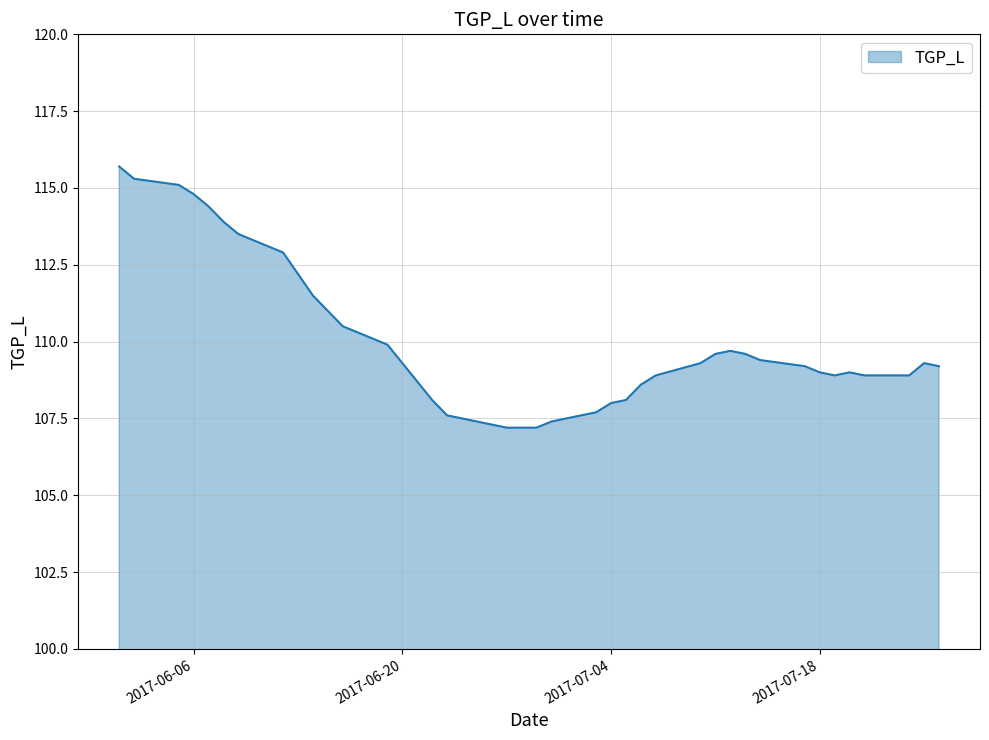

Does the chart have visible grid lines?

Yes